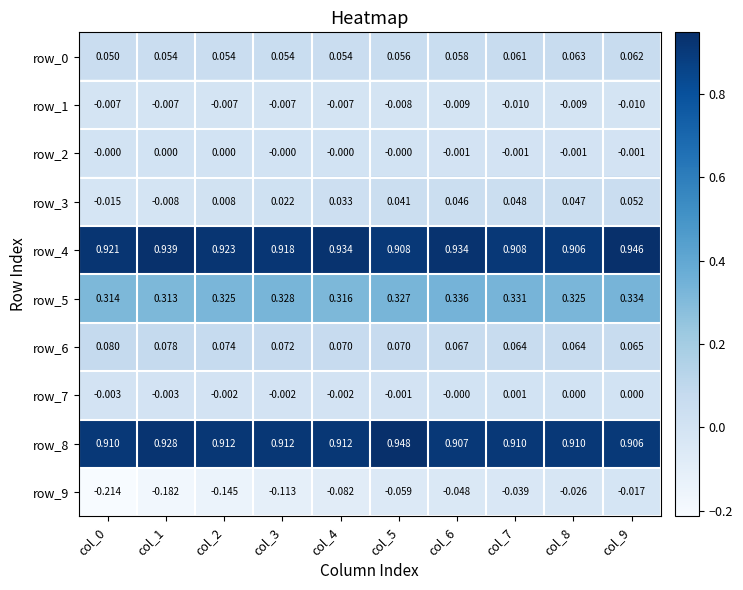

Is the value of row_1 at col_4 greater than the value of row_0 at col_7?

No